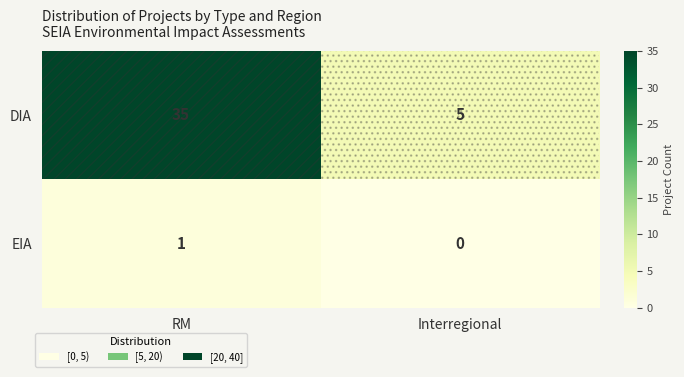

Rank the series at RM from highest to lowest value.

DIA, EIA